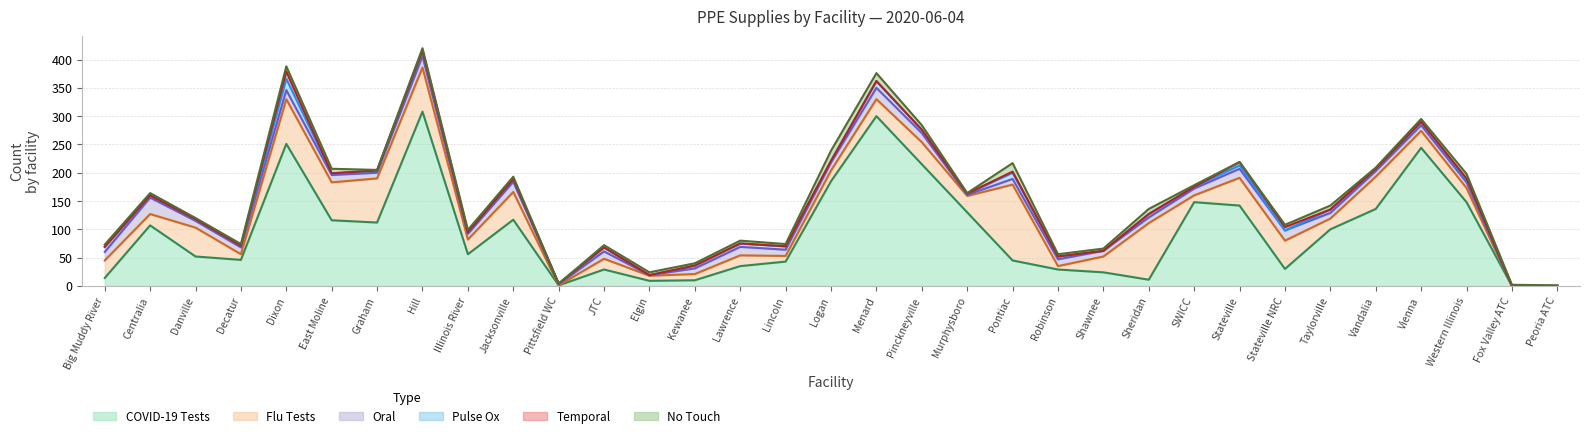

How many data points in Flu Tests are less than 28?

16